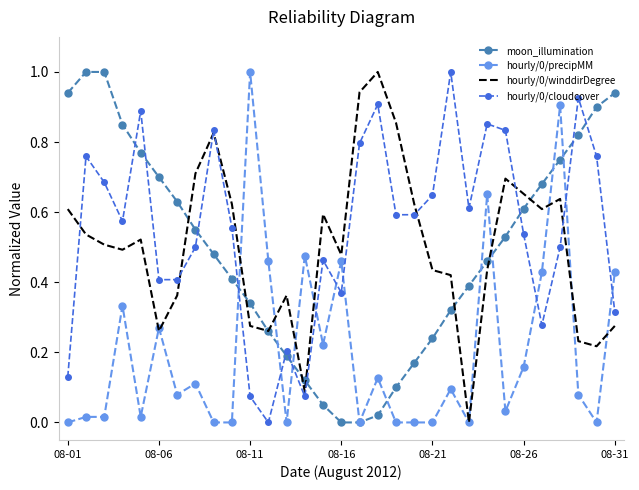

True or false: hourly/0/precipMM has more than 2 interior local peaks.

True